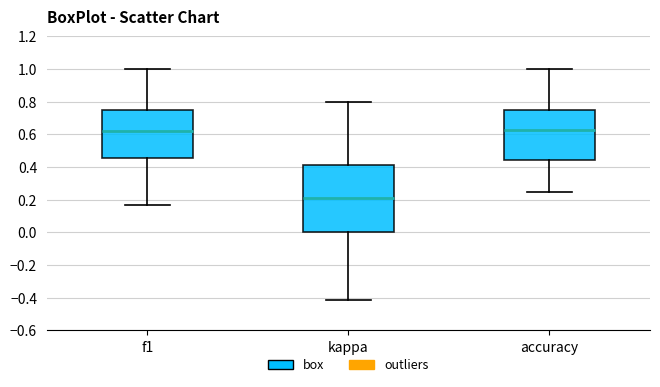

Reading left to right, transcribe this box plot: for each box, give where its median line is, the range the box spans, and where its two whiskers end, as read against the y-axis. The values are not printed on the chart, so give them approximately, as read against the axis.

f1: median 0.62, box 0.46 to 0.74, whiskers 0.16 to 1.00
kappa: median 0.22, box 0.00 to 0.42, whiskers -0.42 to 0.80
accuracy: median 0.62, box 0.44 to 0.76, whiskers 0.26 to 1.00